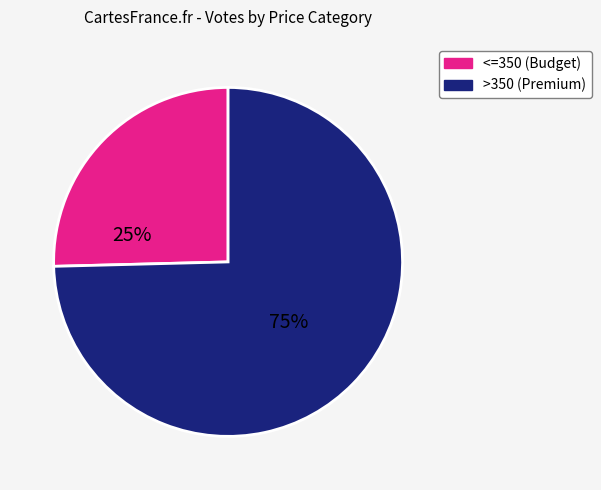

Is there any slice that represents more than half of the pie?

Yes